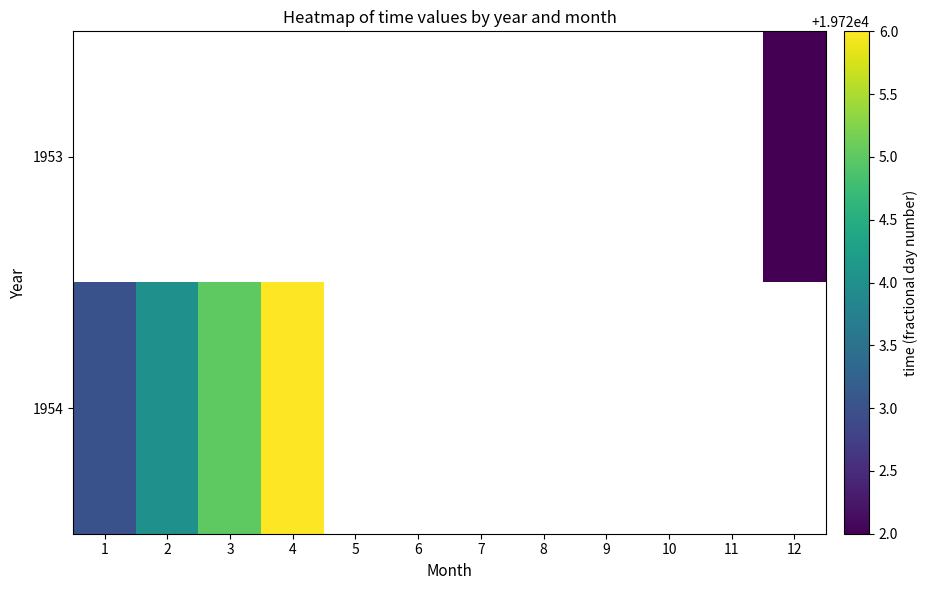

Which series has the largest range (max minus min)?

1954